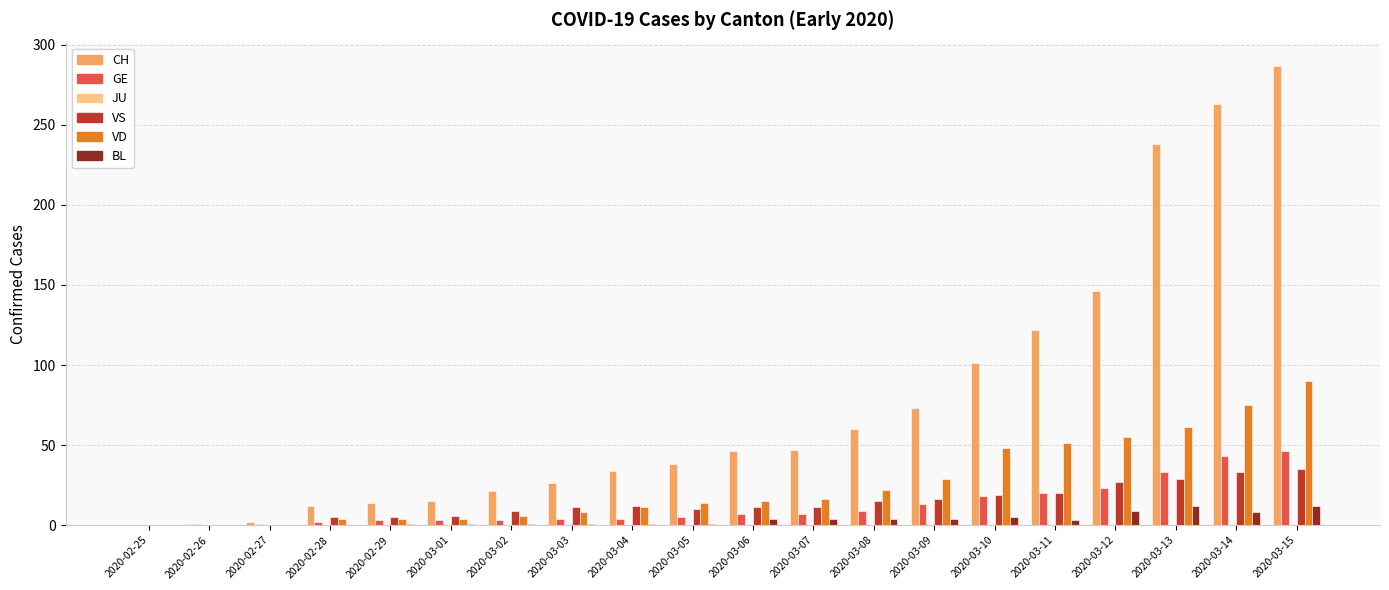

Which series changed the most between 2020-02-29 and 2020-03-11?

CH